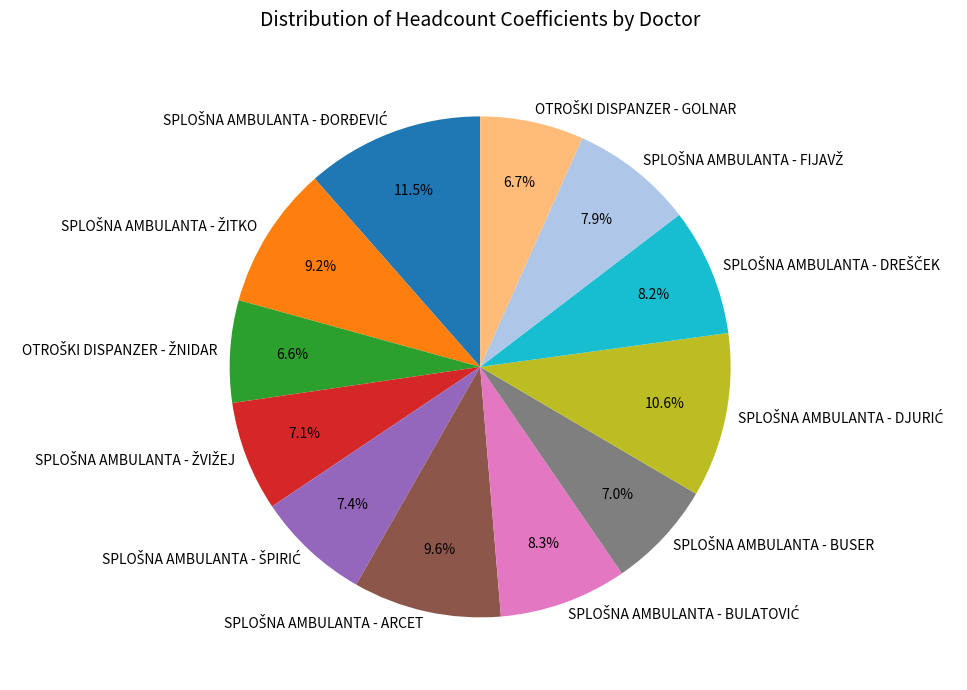

Is there a majority slice in this chart?

No